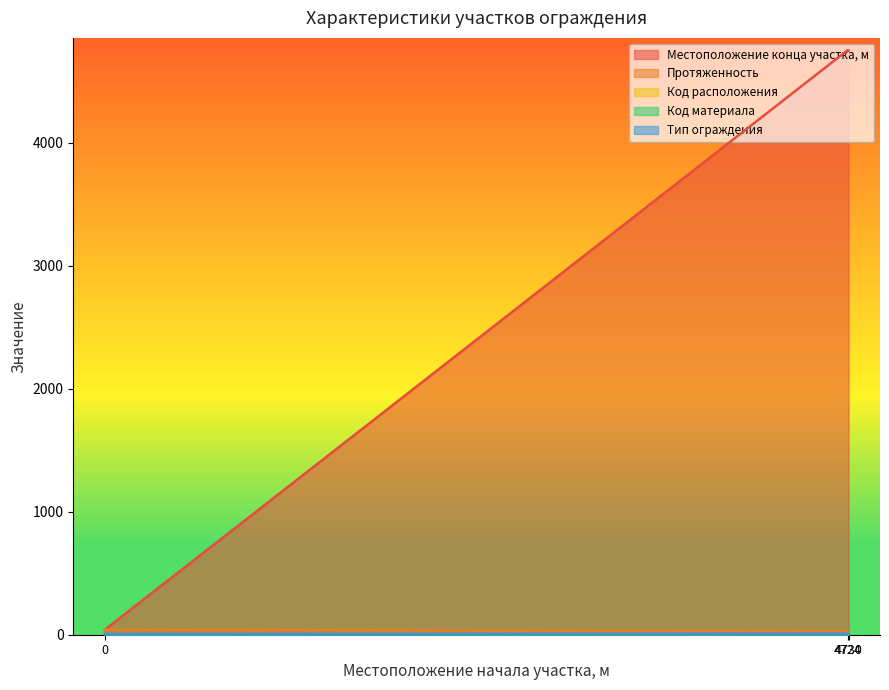

At which category is the sum across all series the highest?

4724